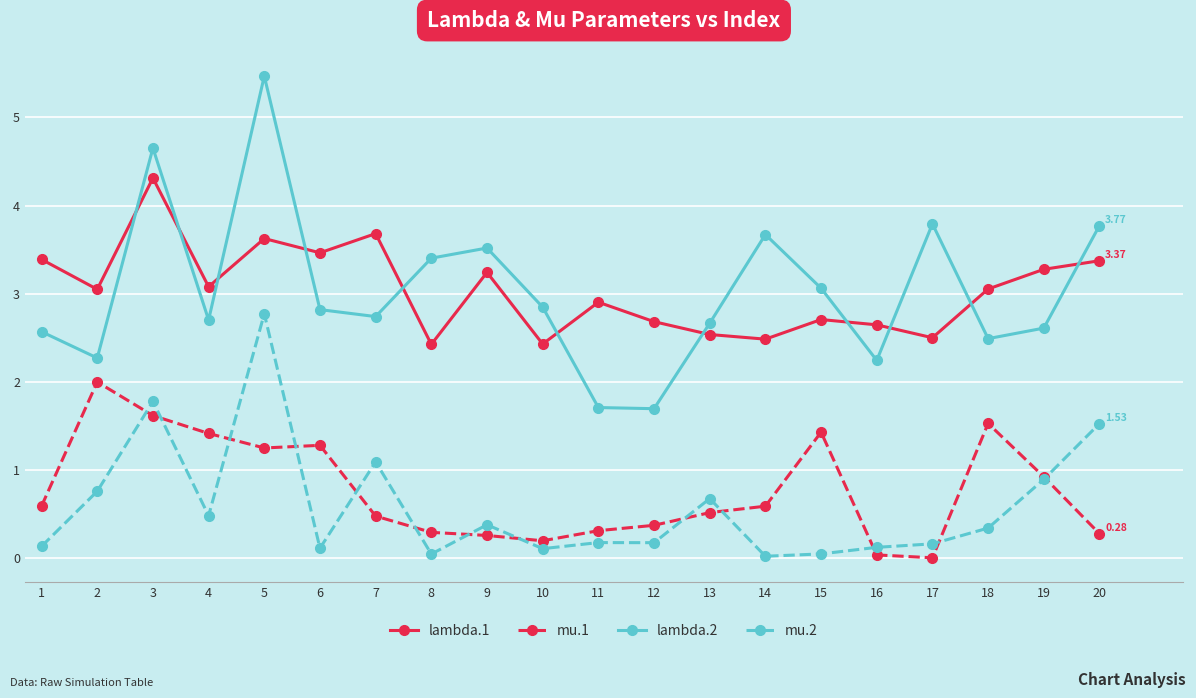

Which series has the widest spread of values?

lambda.2